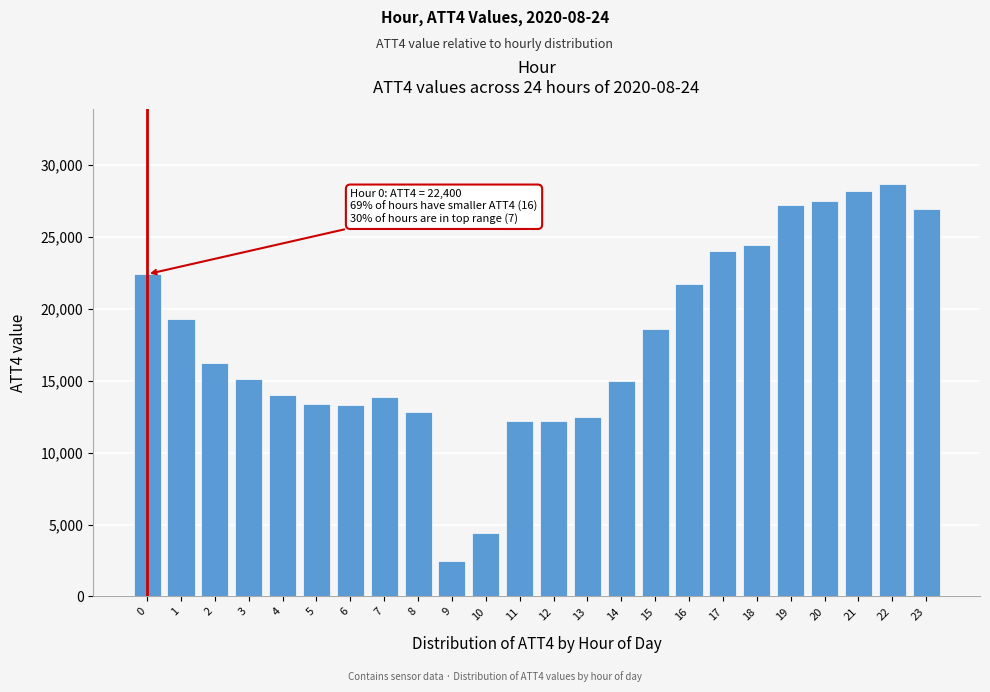

Read the value at 7, to the nearest 50.

13900